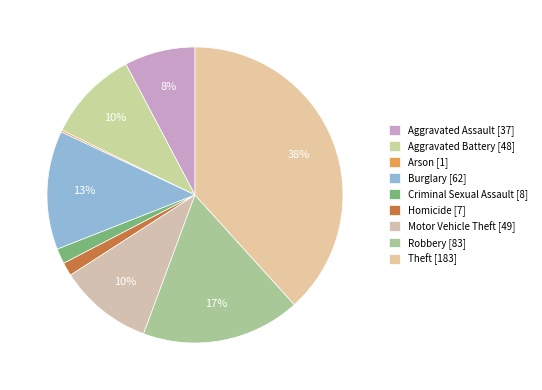

What is the largest slice in the pie chart?

Theft